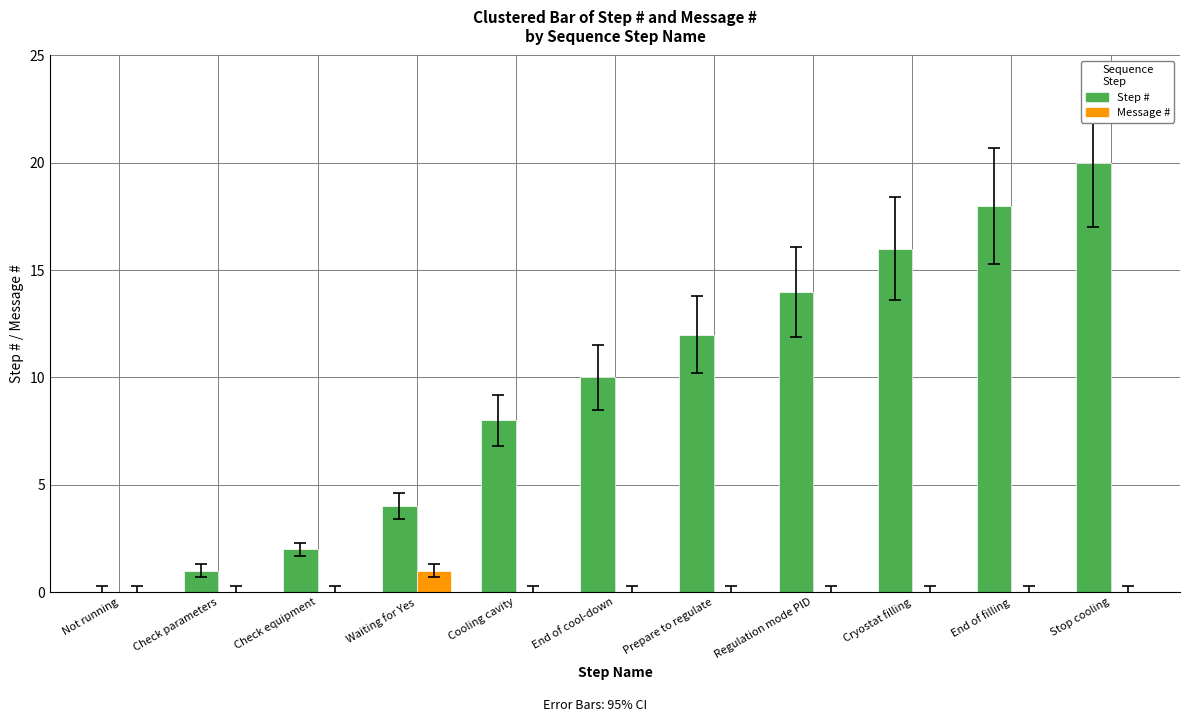

Count the number of data series in this chart.

2